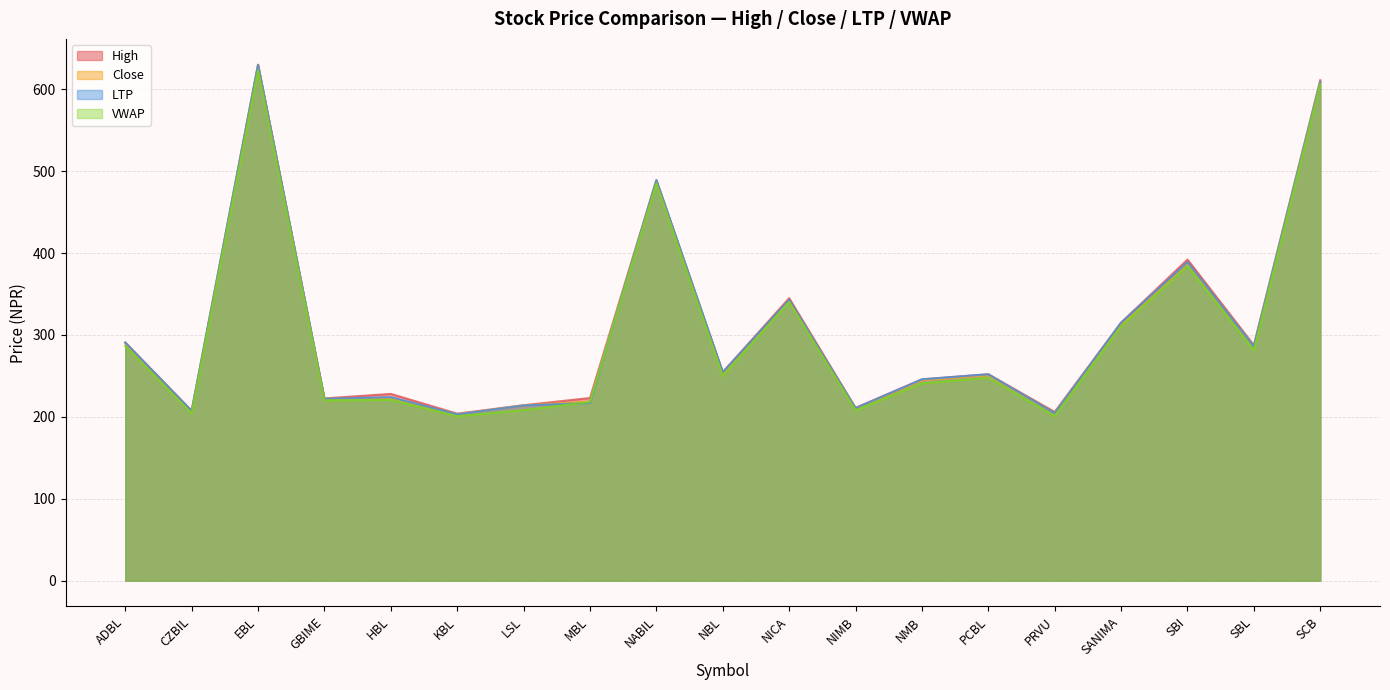

True or false: High and LTP cross at least once.

False